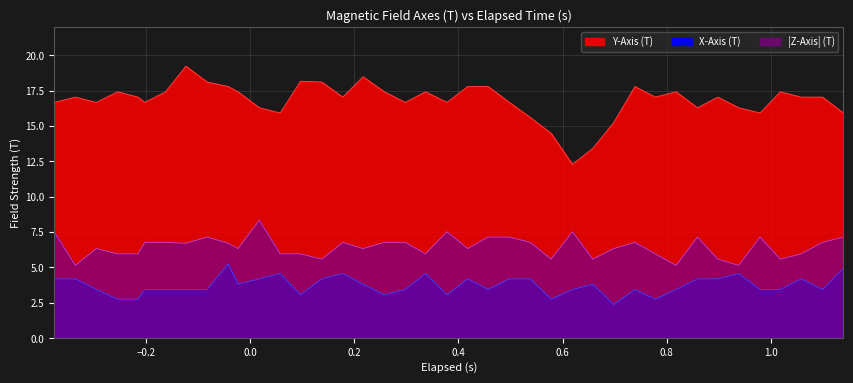

What are all the series names shown in the legend?

Y_Axis, X_Axis, Z_Axis